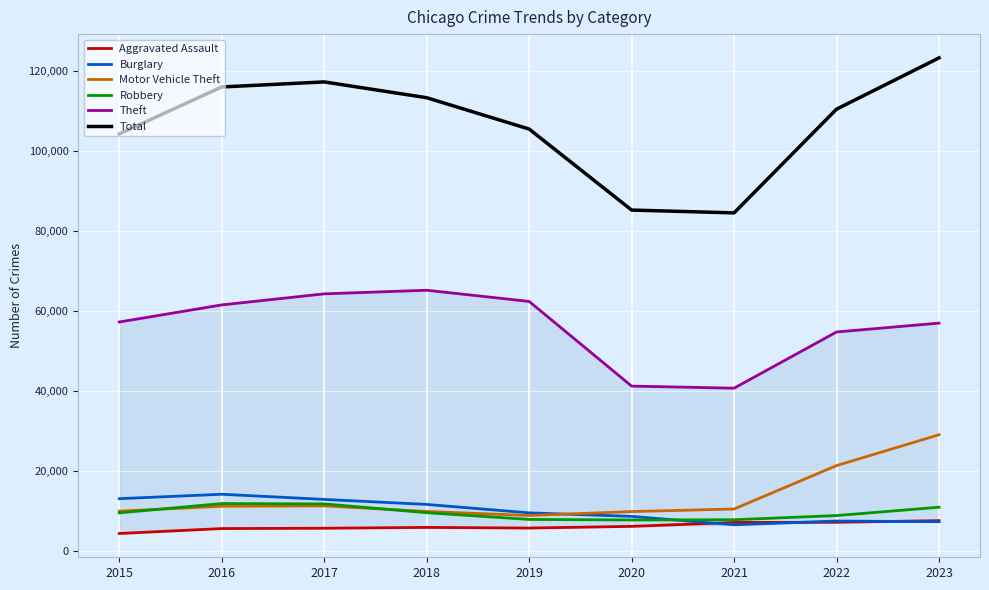

Reading right to left, transcribe all the data shown in this chart.

Aggravated Assault: 2023=7695	2022=7281	2021=7242	2020=6263	2019=5841	2018=6001	2017=5793	2016=5712	2015=4480
Burglary: 2023=7430	2022=7594	2021=6662	2020=8758	2019=9638	2018=11747	2017=13001	2016=14289	2015=13184
Motor Vehicle Theft: 2023=29164	2022=21453	2021=10603	2020=9959	2019=8977	2018=9985	2017=11380	2016=11286	2015=10068
Robbery: 2023=11047	2022=8965	2021=7918	2020=7855	2019=7995	2018=9681	2017=11880	2016=11960	2015=9638
Theft: 2023=57071	2022=54856	2021=40806	2020=41327	2019=62493	2018=65288	2017=64386	2016=61622	2015=57350
Total: 2023=123370	2022=110561	2021=84625	2020=85333	2019=105579	2018=113416	2017=117364	2016=116101	2015=104371